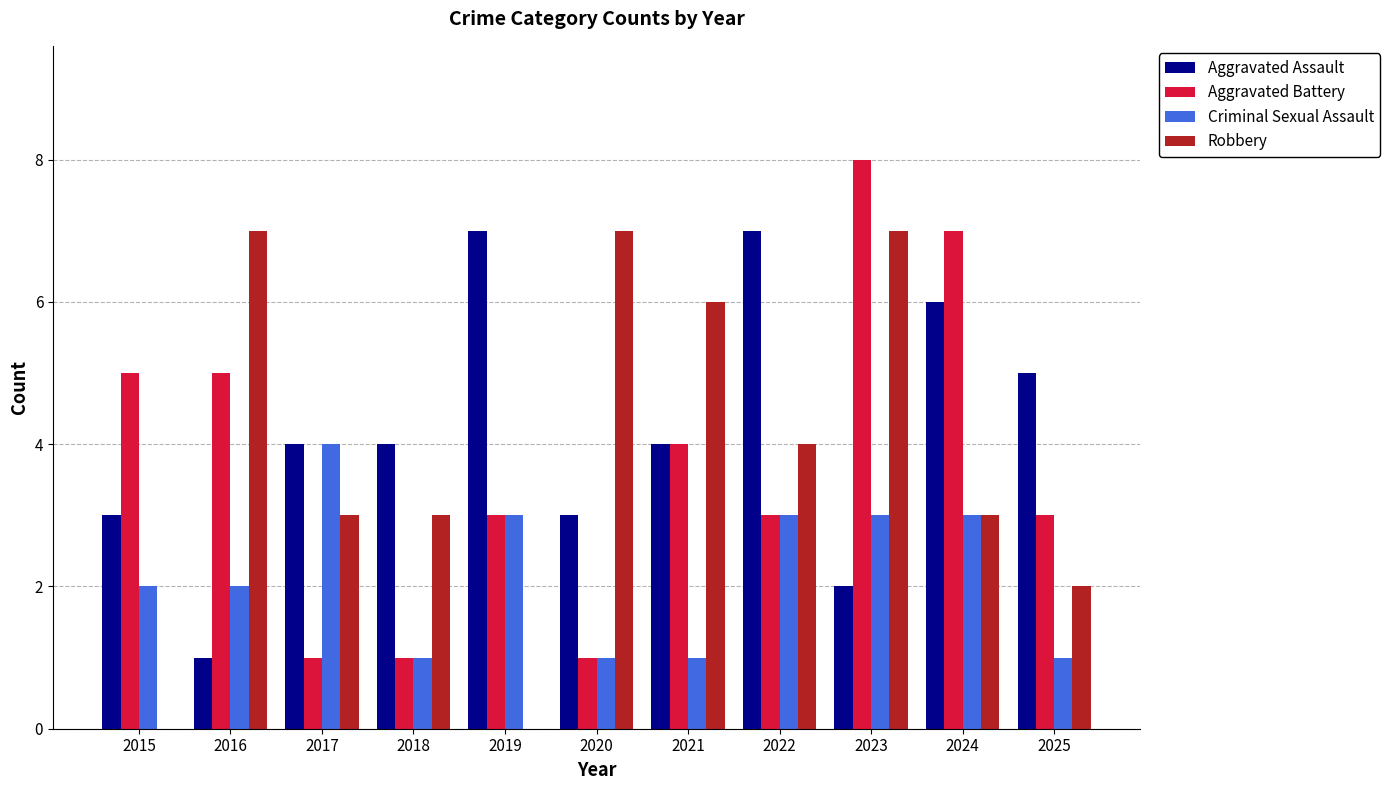

How many Robbery values are between 2 and 7?

9